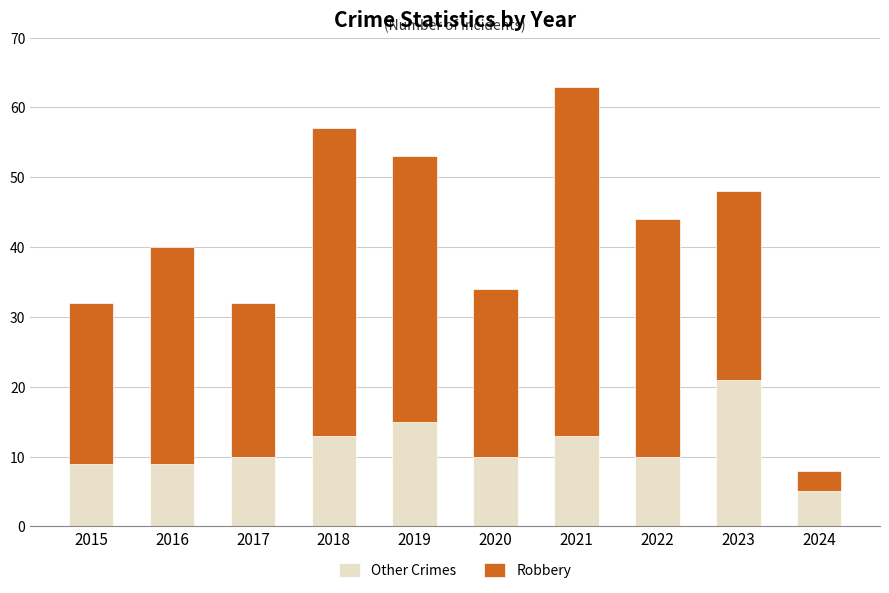

Which category has the lowest value in the Other Crimes series?

2024